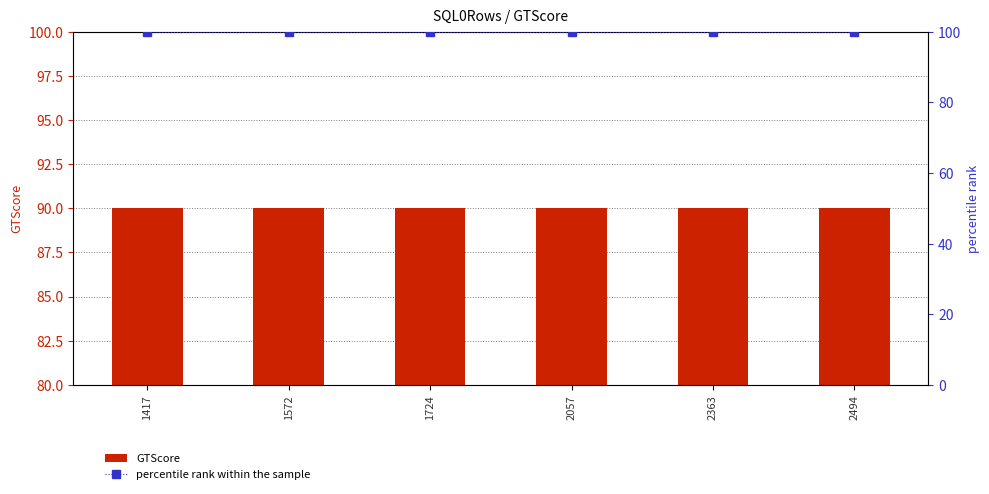

Reading left to right, list all the values displayed in this chart.

GTScore: 90	90	90	90	90	90
percentile rank within the sample: 100	100	100	100	100	100